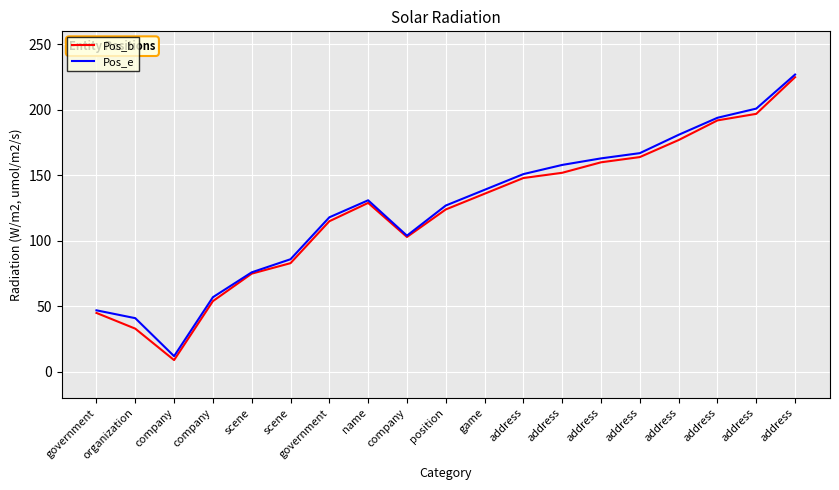

What are all the series names shown in the legend?

Pos_b, Pos_e